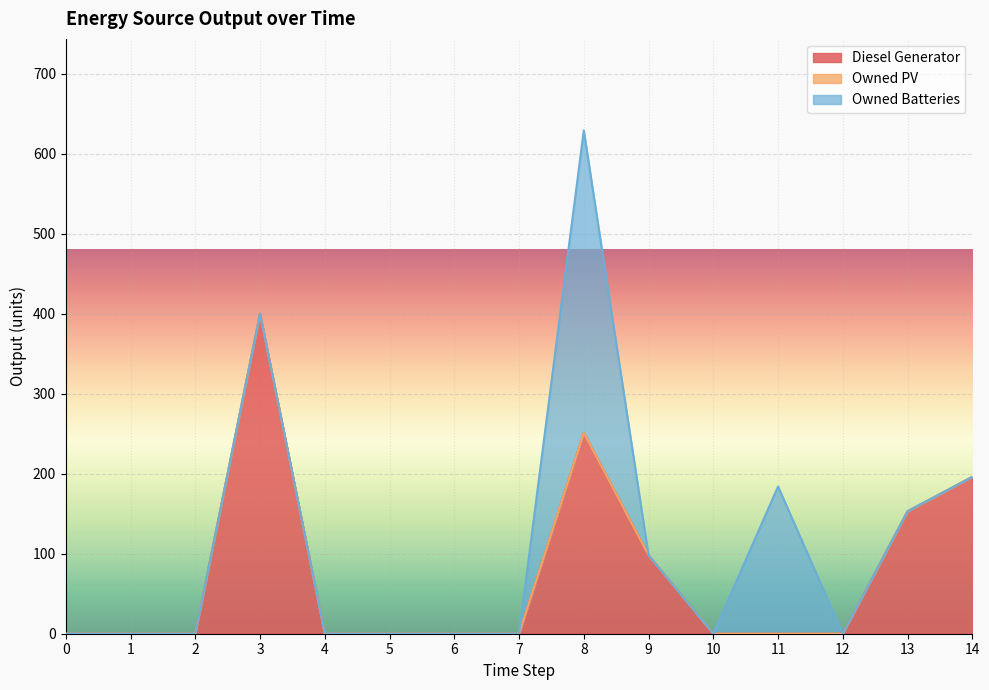

What are all the series names shown in the legend?

Diesel Generator, Owned PV, Owned Batteries